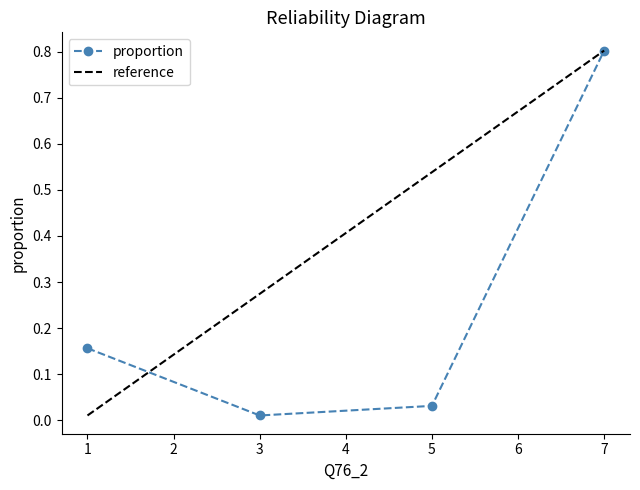

Which label corresponds to the smallest value in the chart?

3